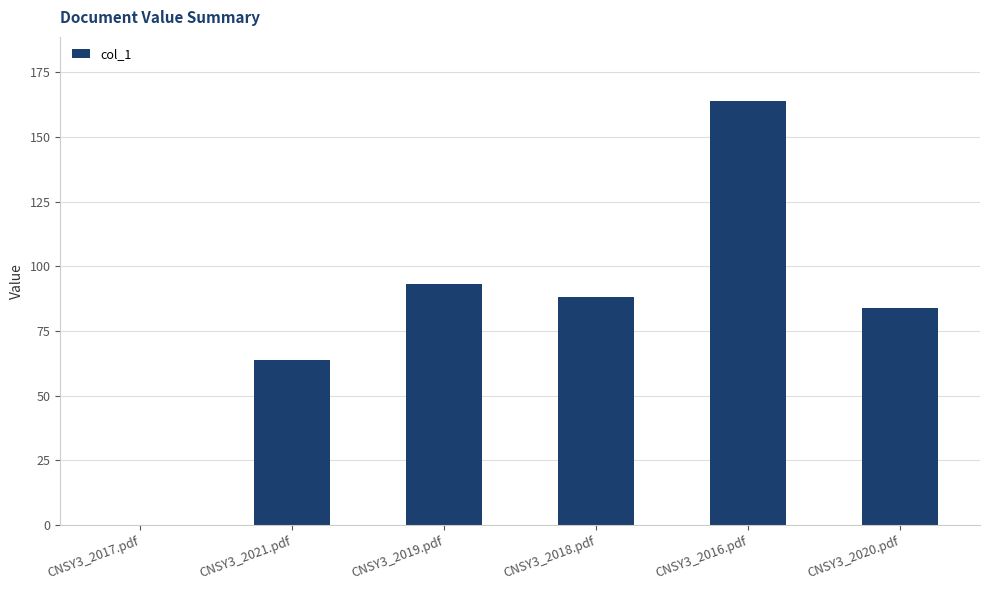

Reading left to right, extract all data points from this chart.

0	64	93	88	164	84